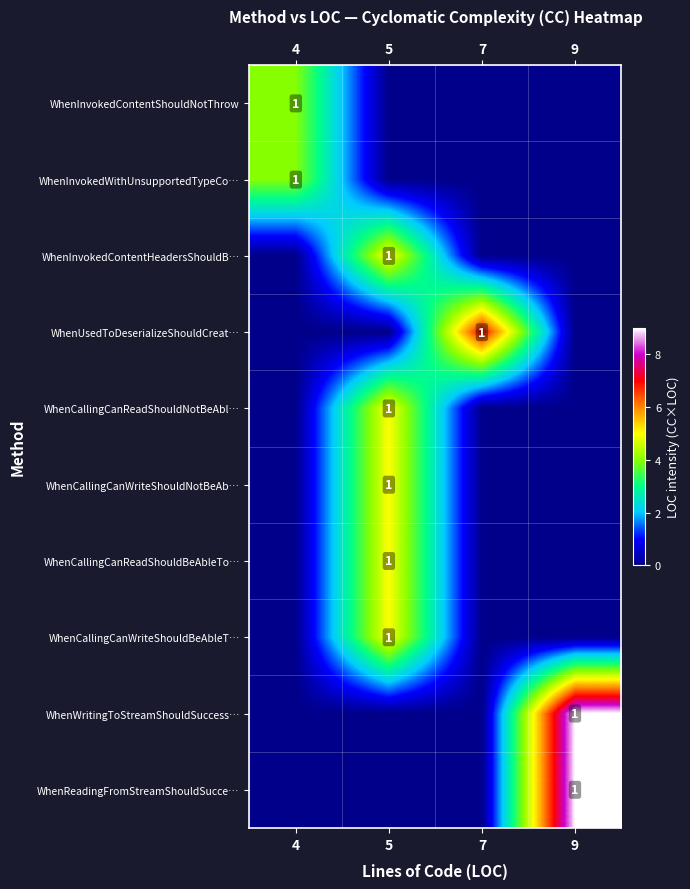

True or false: WhenInvokedContentHeadersShouldB… has a value of 1 at 5.

True